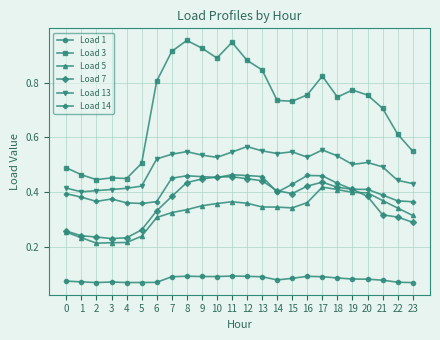

True or false: Load 3 has more than 2 points higher than both neighbors.

True